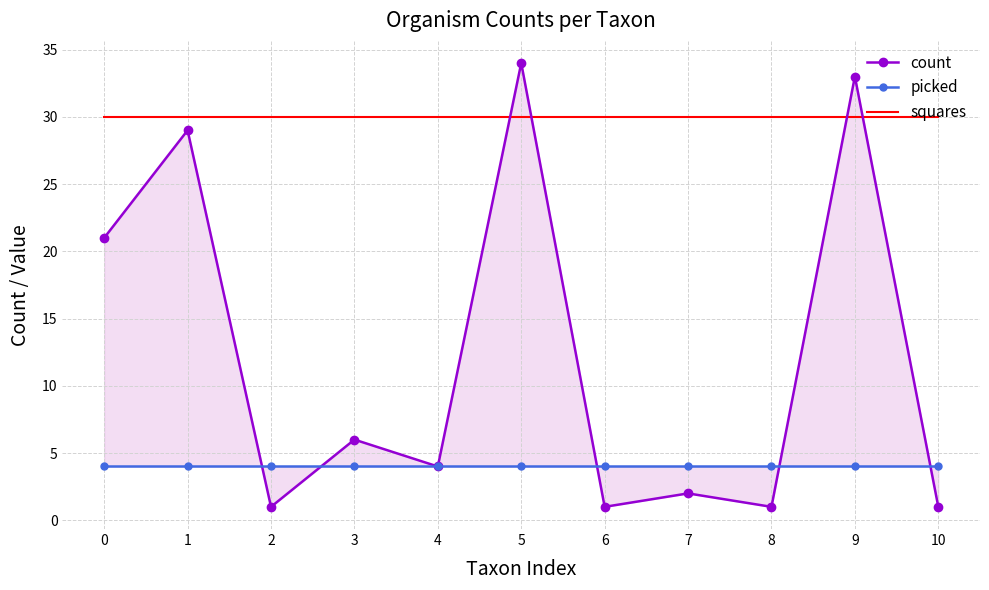

Which has a higher value, 6 or 2?

6